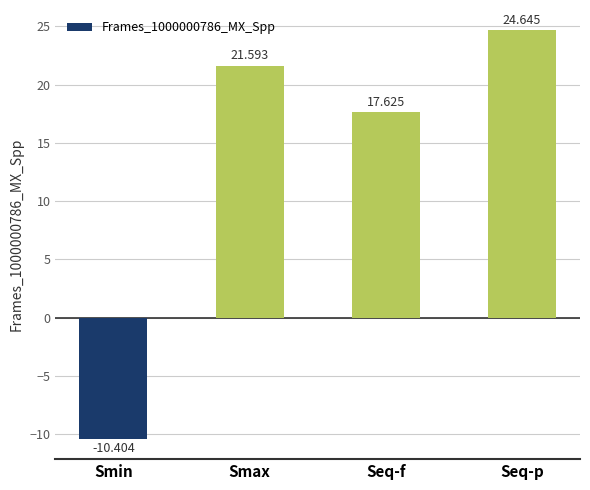

Is it true that the value at Seq-p is 32.7?

False